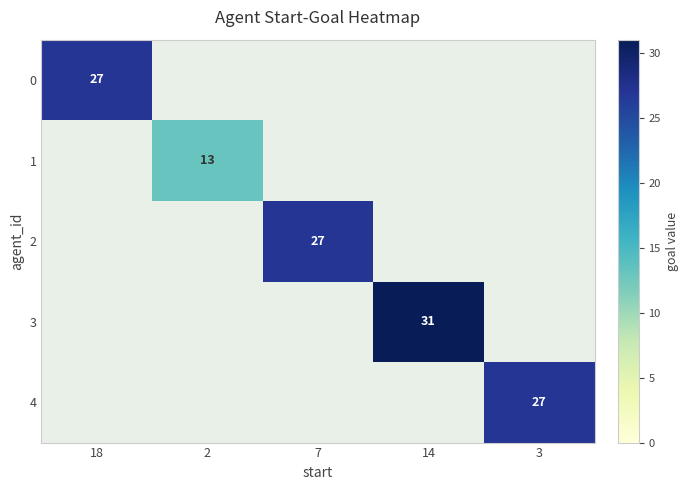

The value of 2 at 7 is 27. True or false?

True